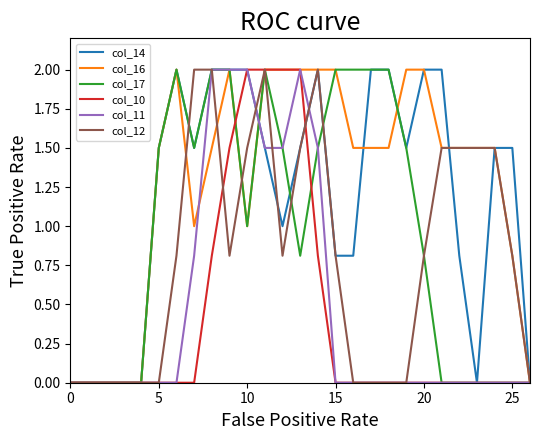

What are all the series names shown in the legend?

col_14, col_16, col_17, col_10, col_11, col_12